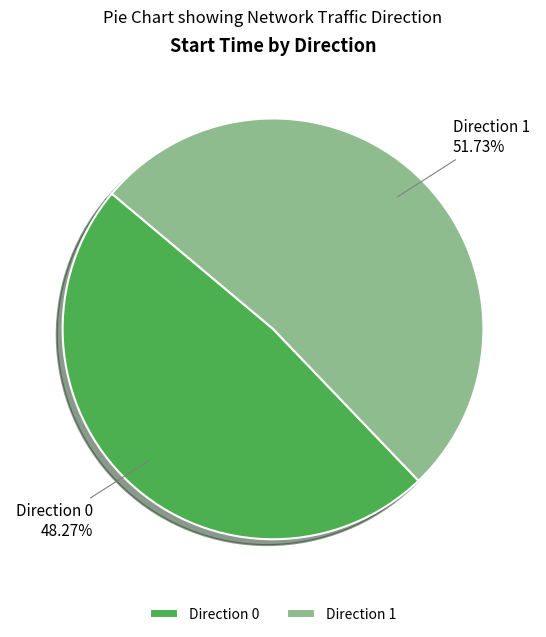

Is the sum of Direction 1 and Direction 0 greater than half?

Yes